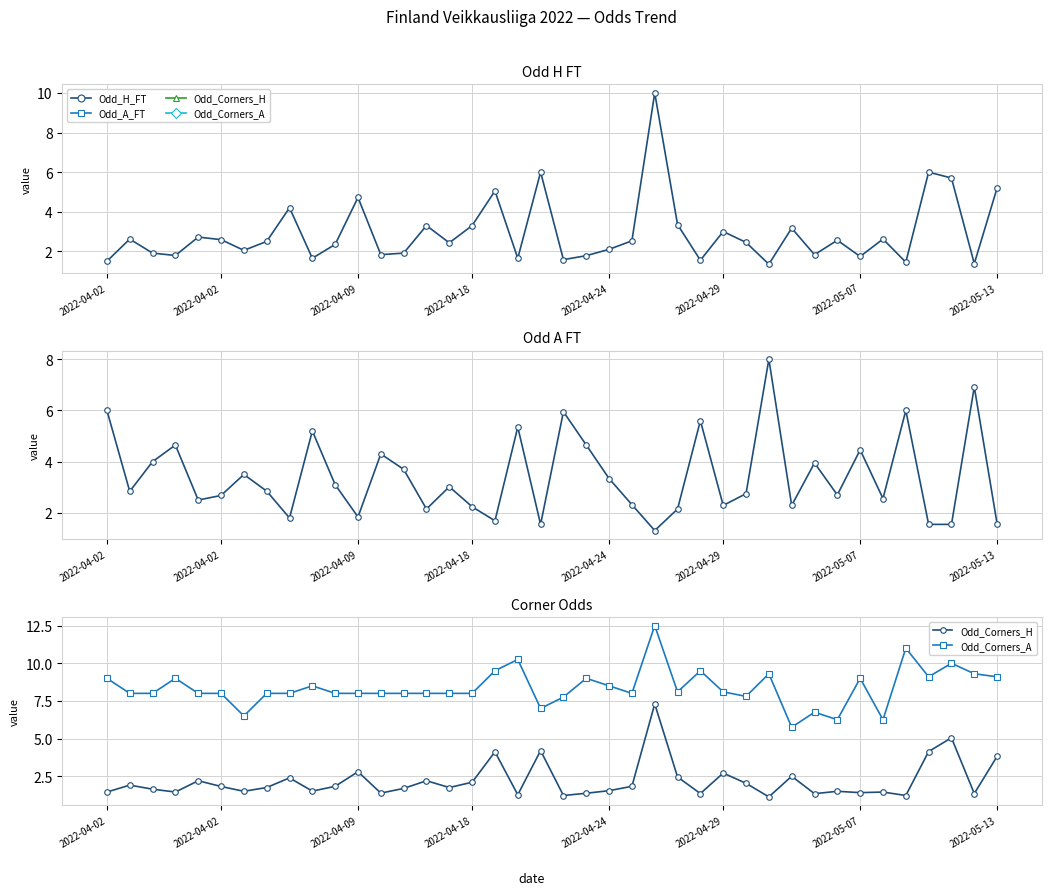

Between 8 and 37, which is larger?

37